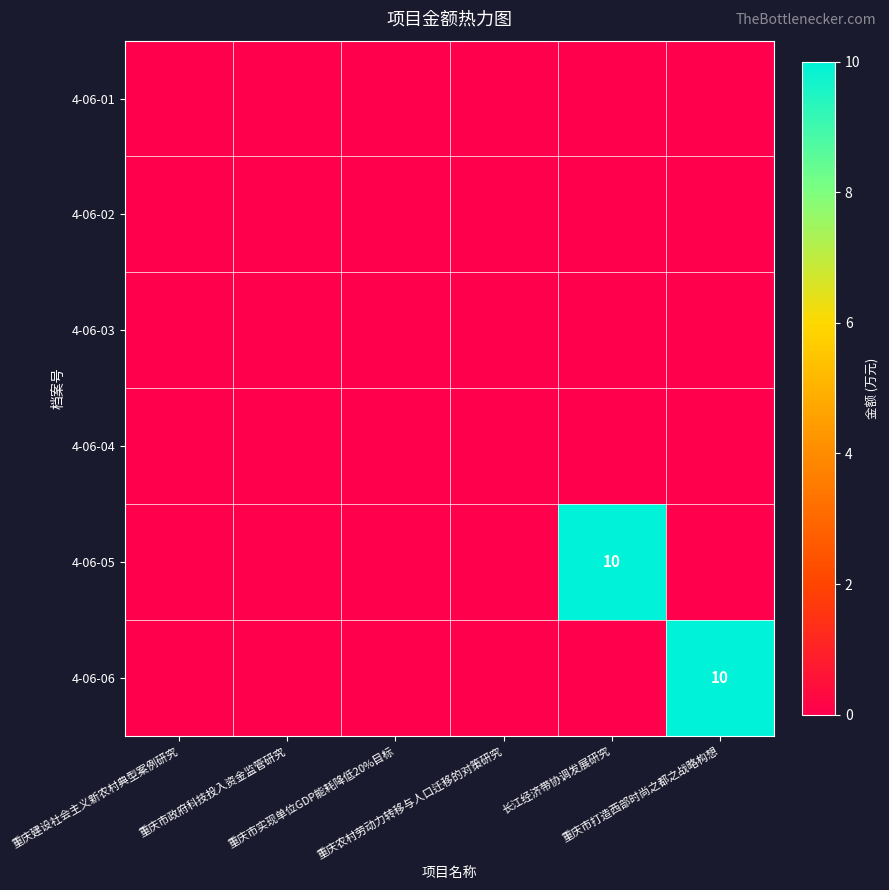

Rank the categories by 4-06-02 value from highest to lowest.

重庆建设社会主义新农村典型案例研究, 重庆市政府科技投入资金监管研究, 重庆市实现单位GDP能耗降低20%目标, 重庆农村劳动力转移与人口迁移的对策研究, 长江经济带协调发展研究, 重庆市打造西部时尚之都之战略构想